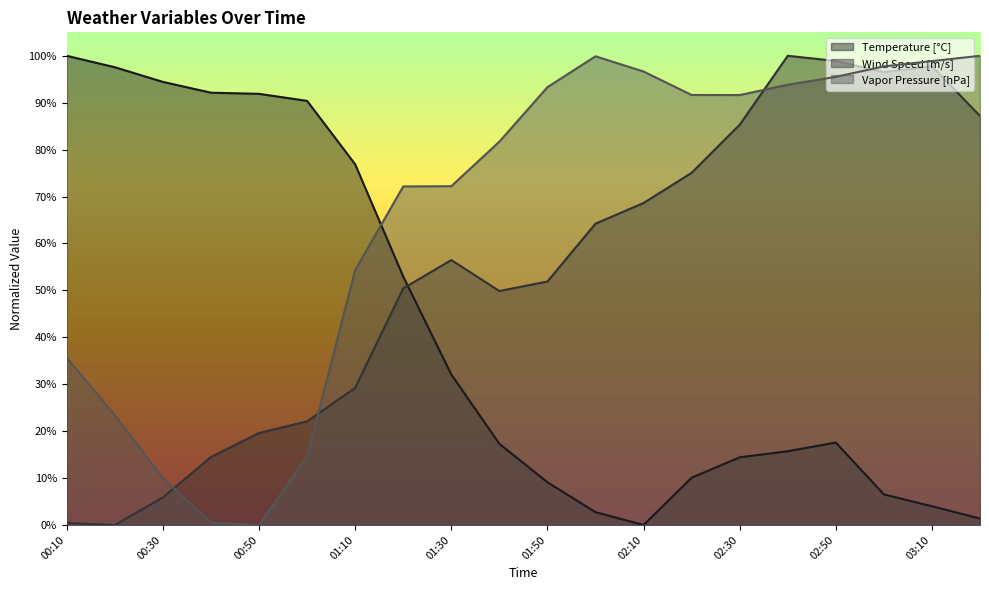

Where is the first local minimum for Vapor Pressure [hPa]?

00:50